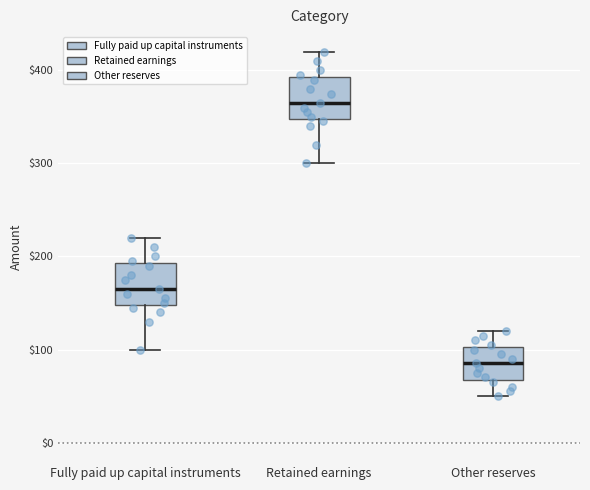

Reading left to right, read every box against the y-axis: the position of its median line, the range the box covers, and the ends of its whiskers. The values are not printed on the chart, so give them approximately, as read against the axis.

Fully paid up capital instruments: median 170, box 150 to 190, whiskers 100 to 220
Retained earnings: median 370, box 350 to 390, whiskers 300 to 420
Other reserves: median 90, box 70 to 100, whiskers 50 to 120